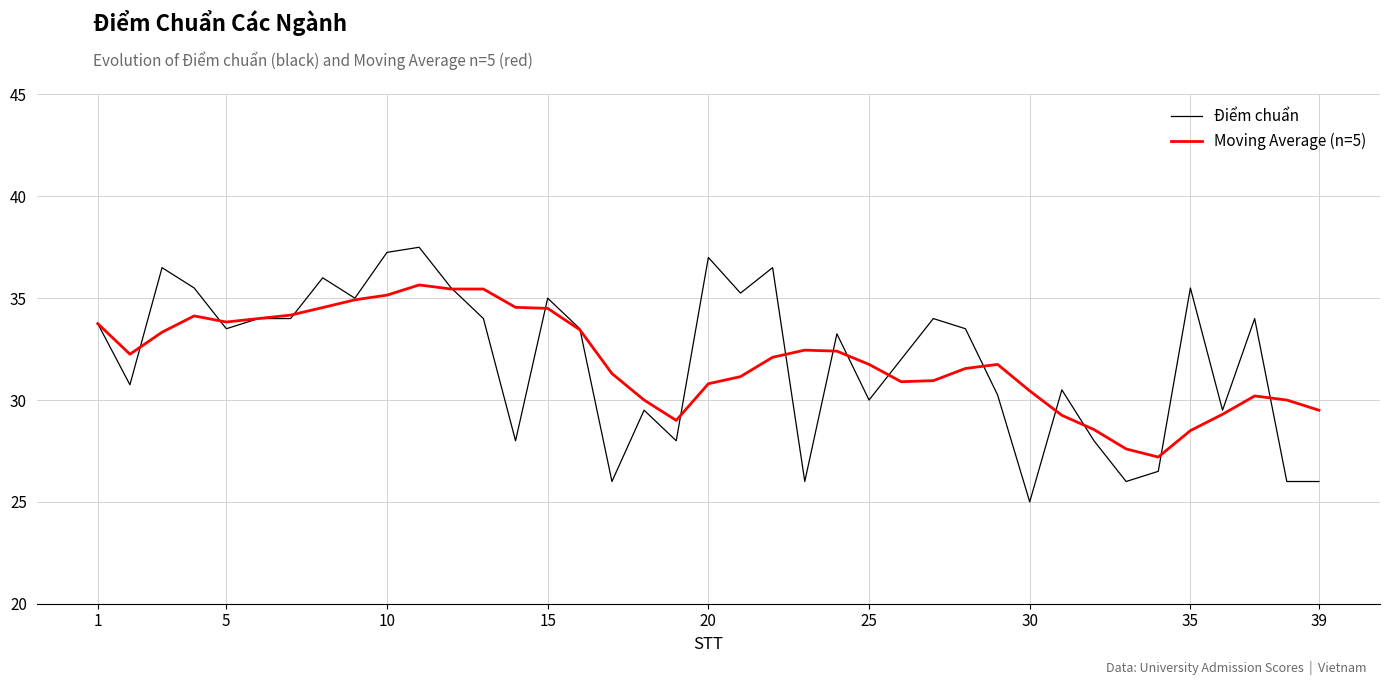

Which series has the largest range (max minus min)?

Điểm chuẩn